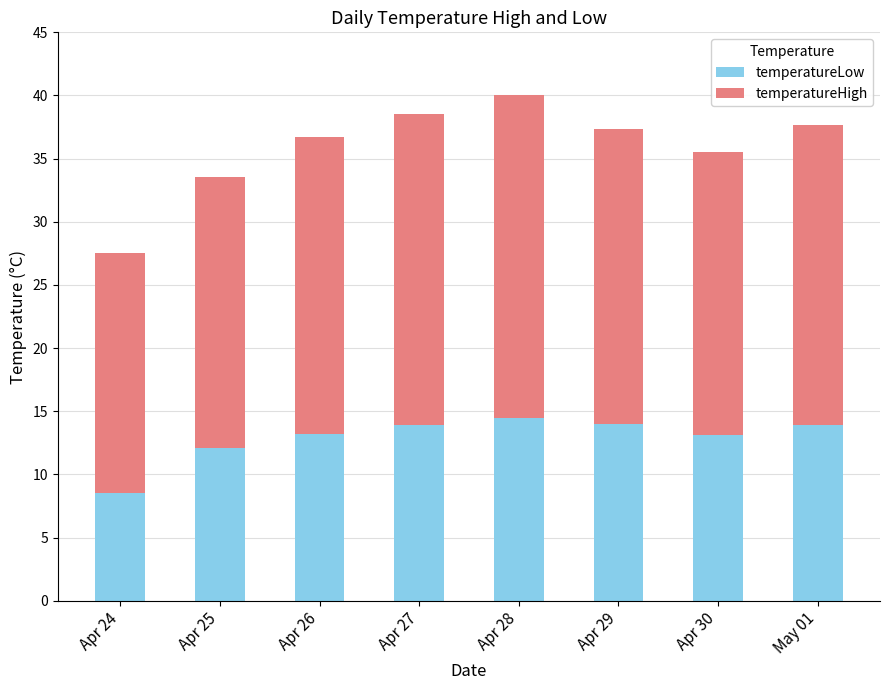

Which category has the lowest value in the temperatureLow series?

Apr 24